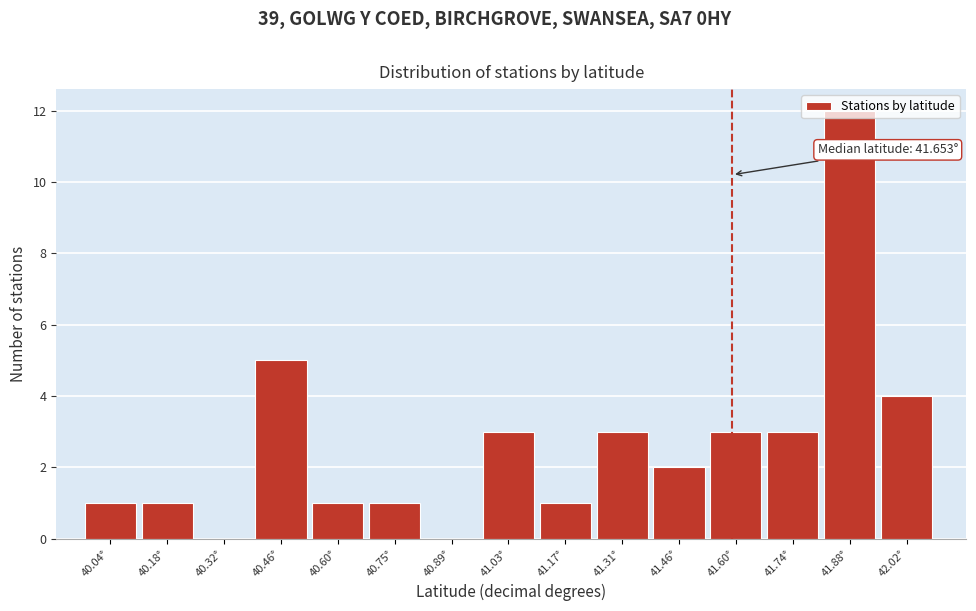

What is the sum of the values at 41.31° and 40.46°?

8